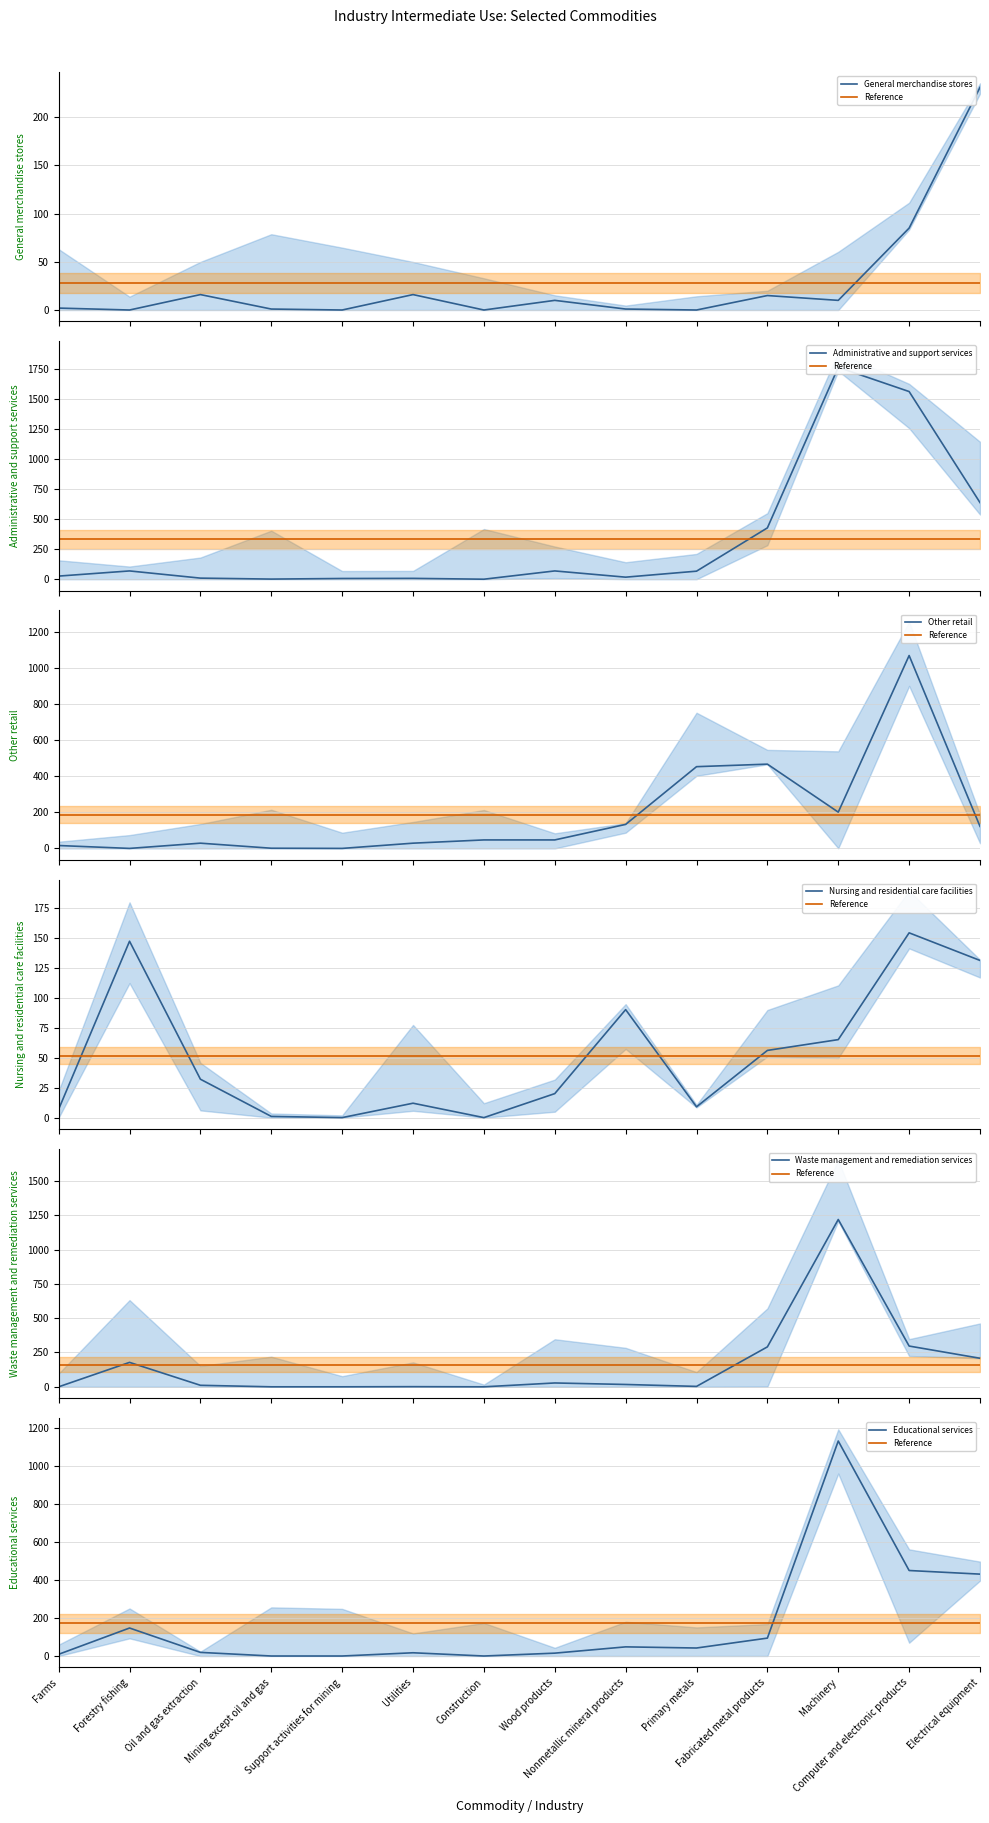

What is the difference between the highest and lowest values at Mining except oil and gas?

1